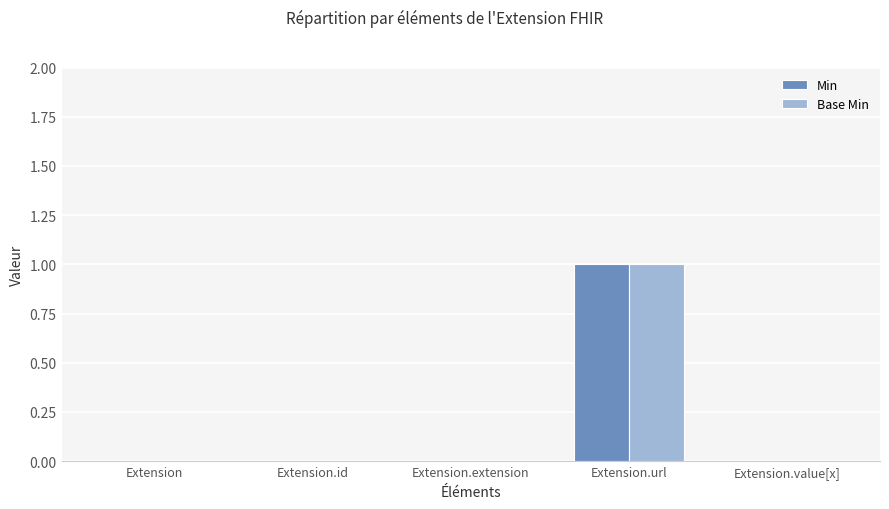

Is it true that Min equals 0 at Extension.id?

True